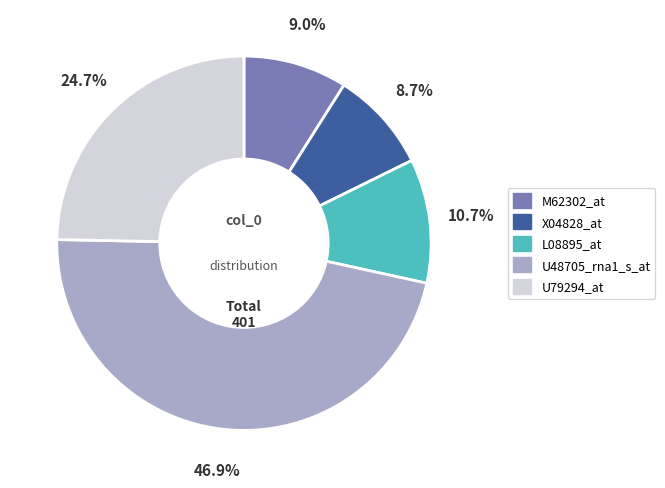

How much of the chart is everything except X04828_at?

91.3%